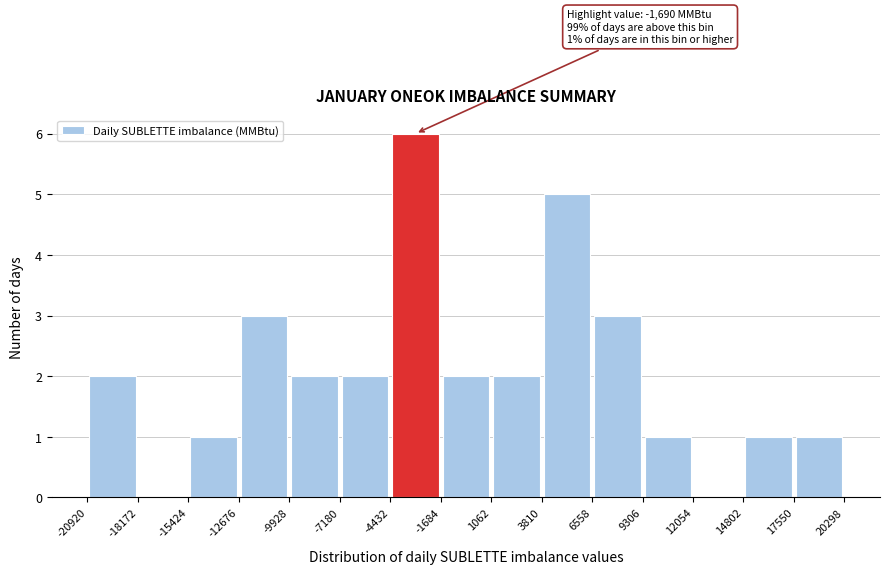

Over which range of the x-axis is the bar tallest?

-4432 to -1684